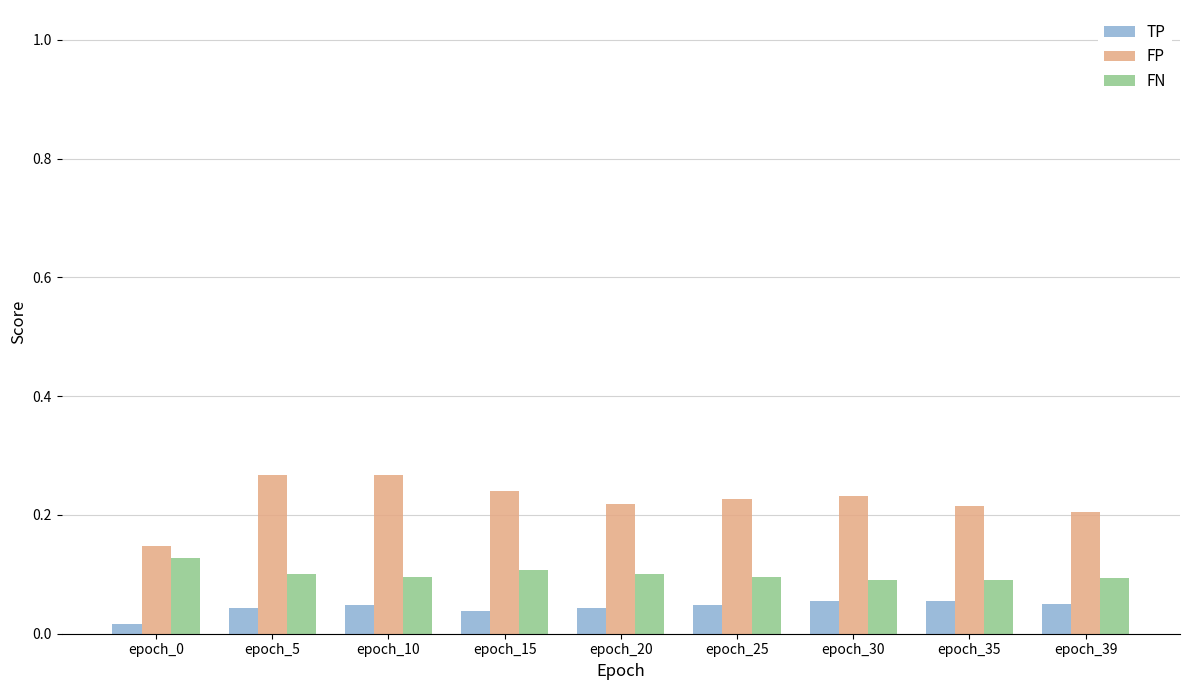

What is the sum of all TP values?

0.4